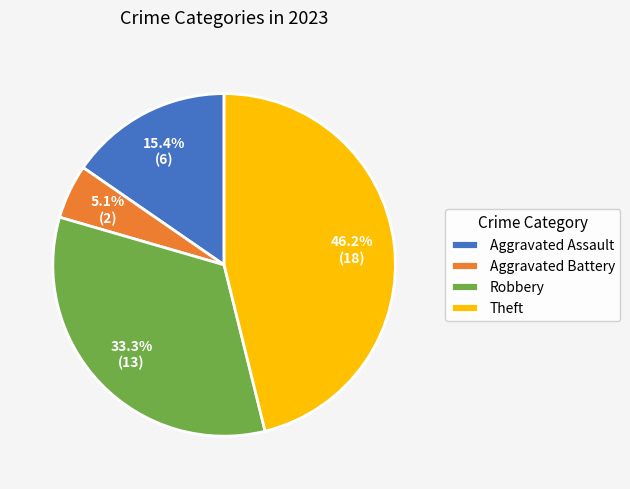

Is it true that Aggravated Battery is 1% of the pie?

False